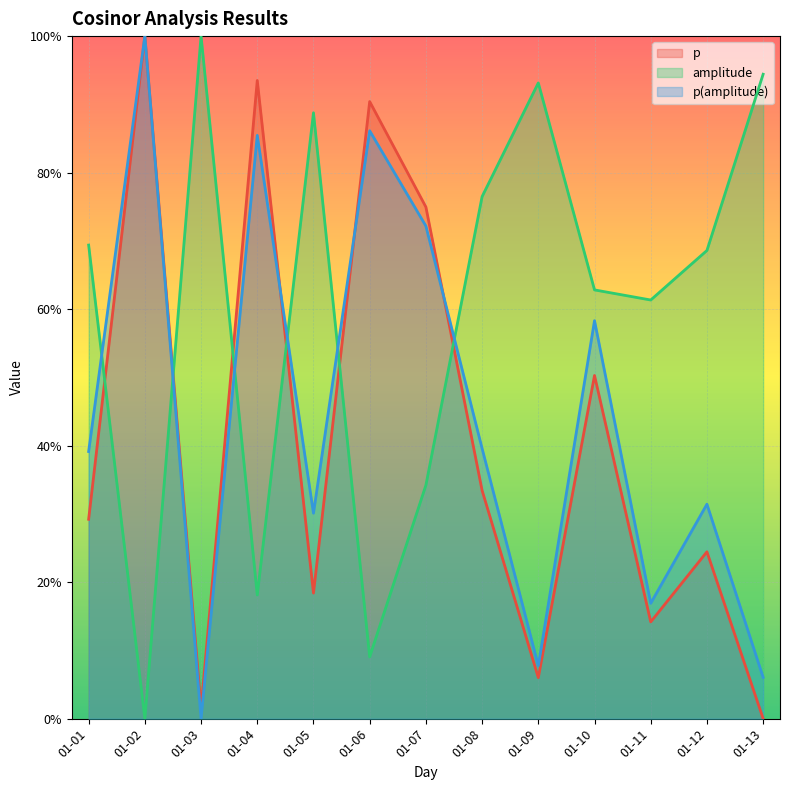

Between 01-07 and 01-12, which is larger?

01-07